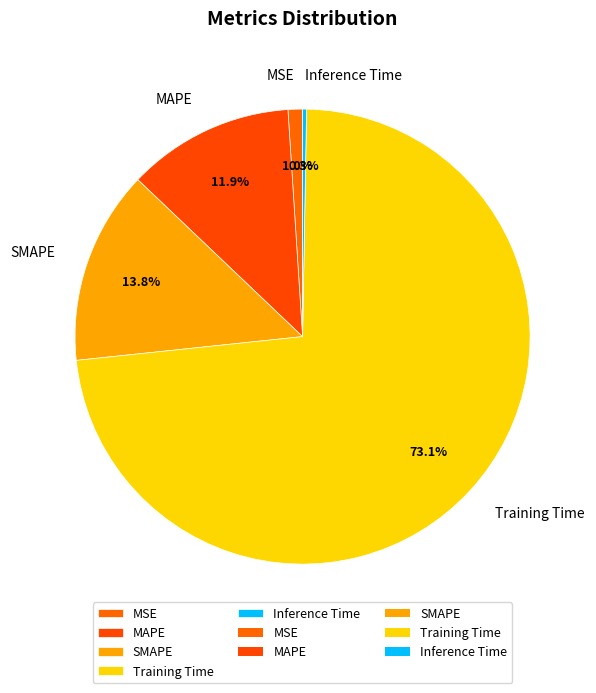

What is the largest slice in the pie chart?

Training Time